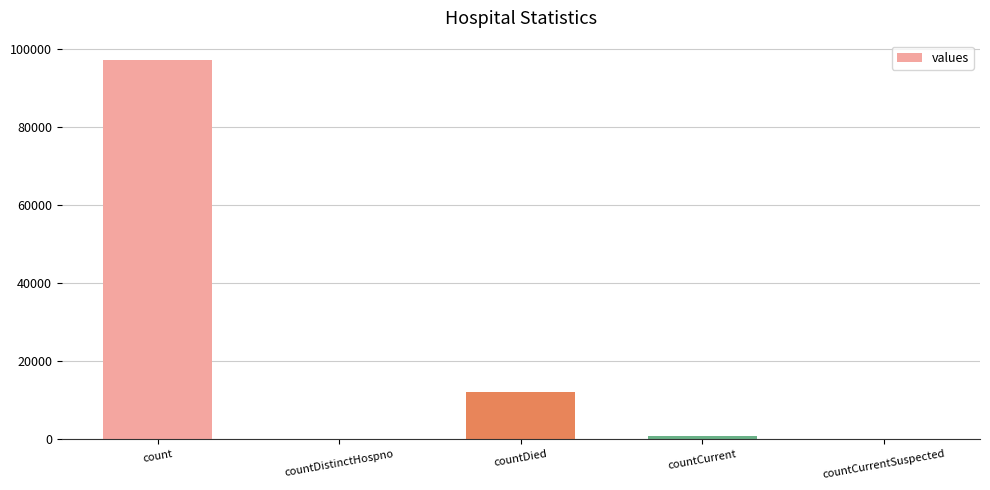

At which category does the chart reach its peak across all series?

count